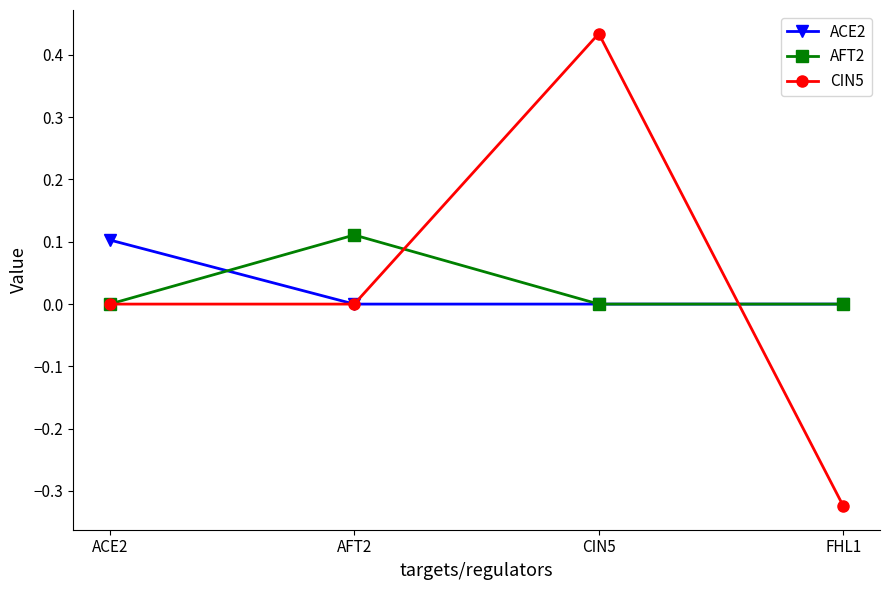

True or false: CIN5 has more than 2 interior local peaks.

False